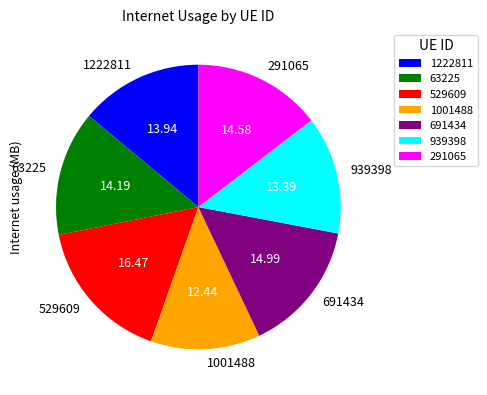

Which has a higher value, 1001488 or 939398?

939398